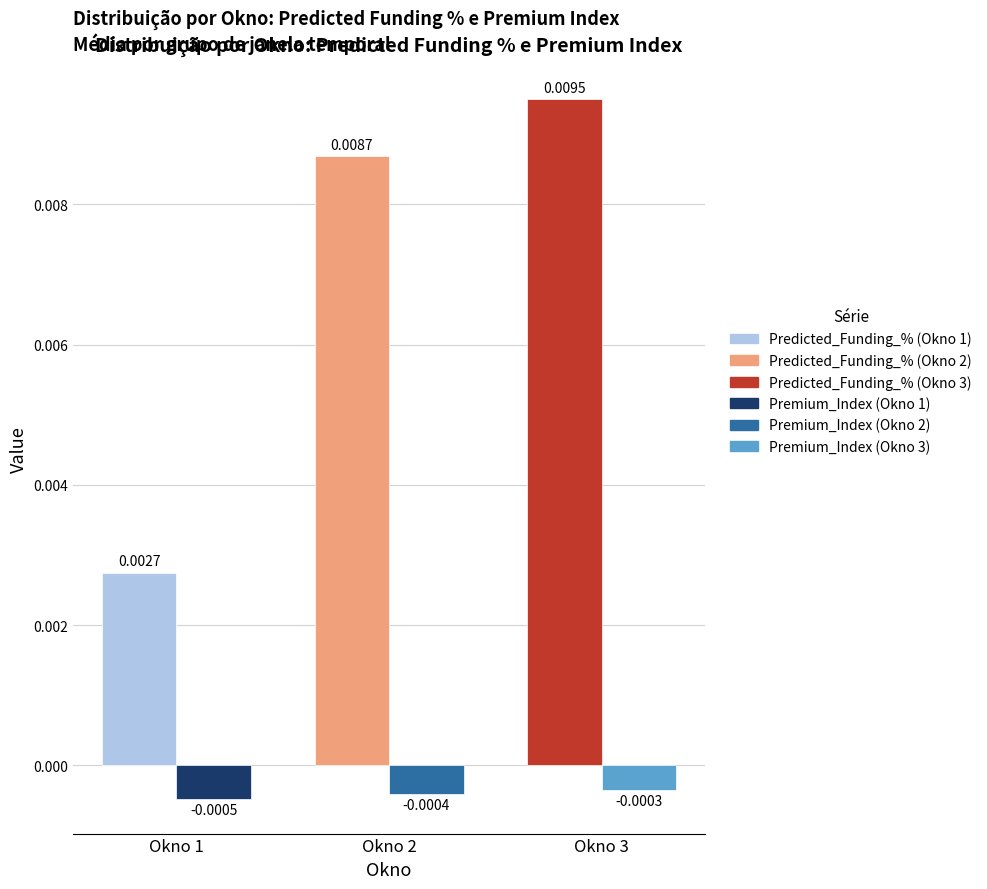

At which category is the sum across all series the highest?

Okno 3